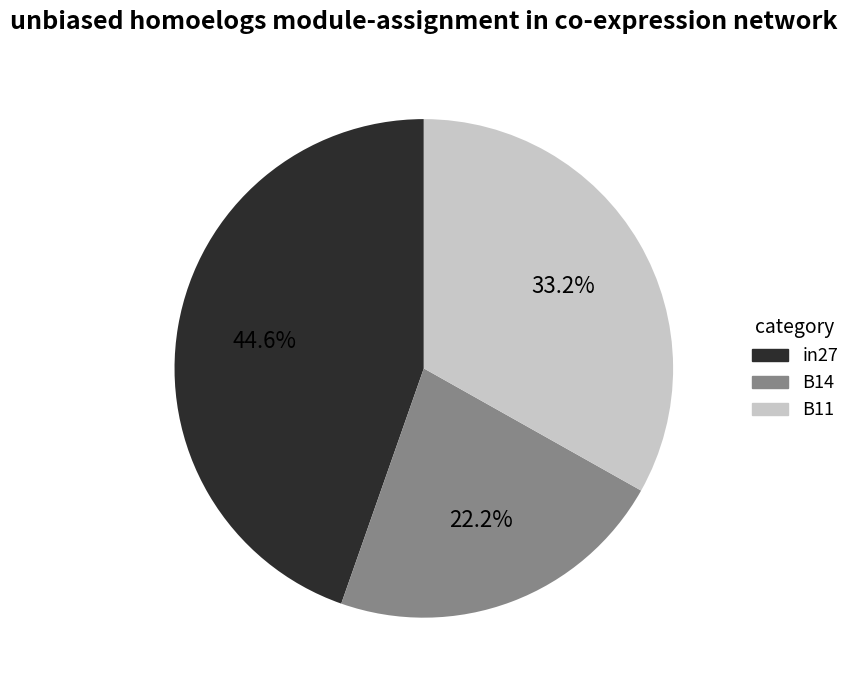

To the nearest percent, what percentage of the pie is in27?

45%